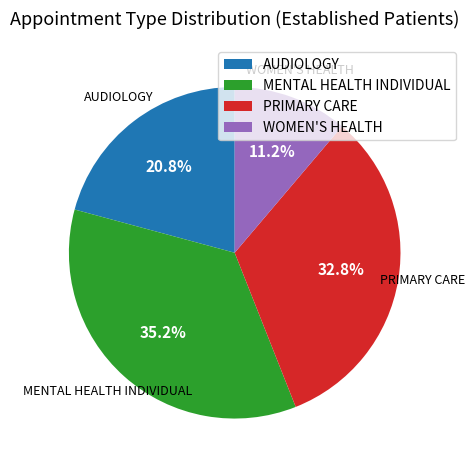

The PRIMARY CARE slice represents 33% of the pie. True or false?

True